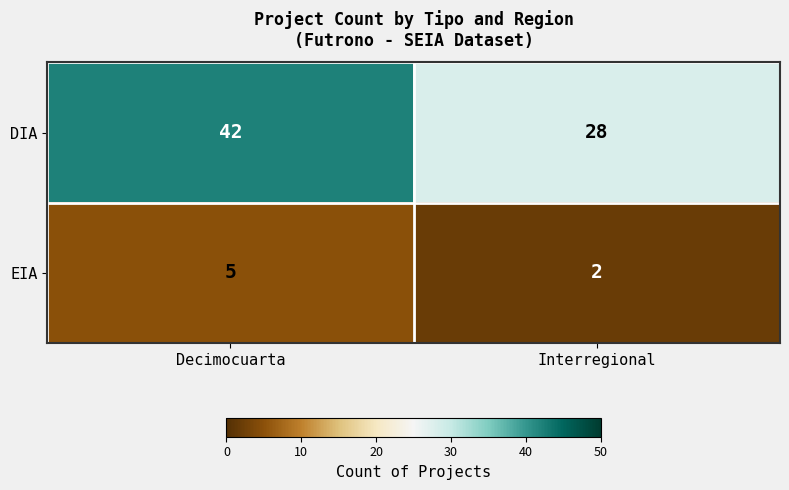

At which label is EIA closest to 3?

Interregional